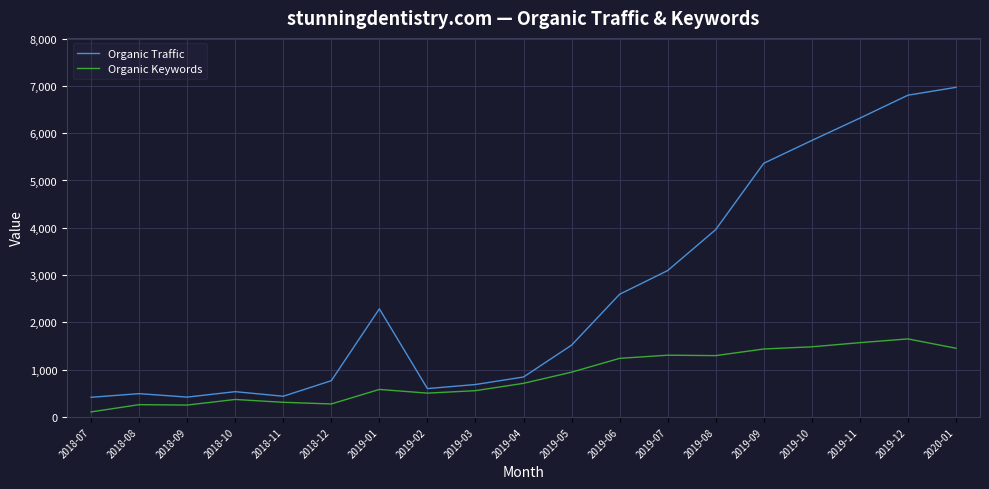

At which label is Organic Traffic closest to 3693?

2019-08